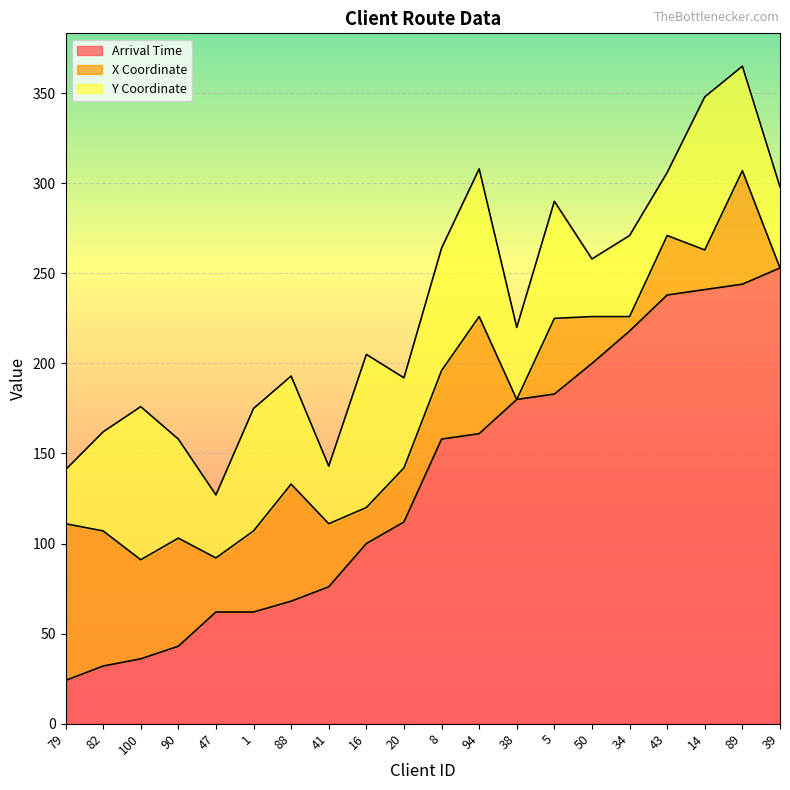

What is the sum of all X Coordinate values?

799